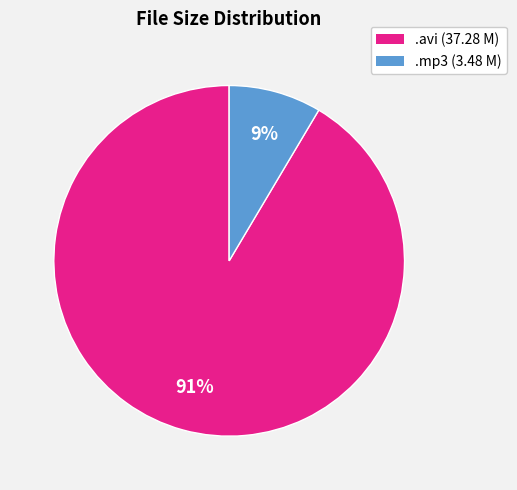

To the nearest percent, what is the average slice percentage?

50%